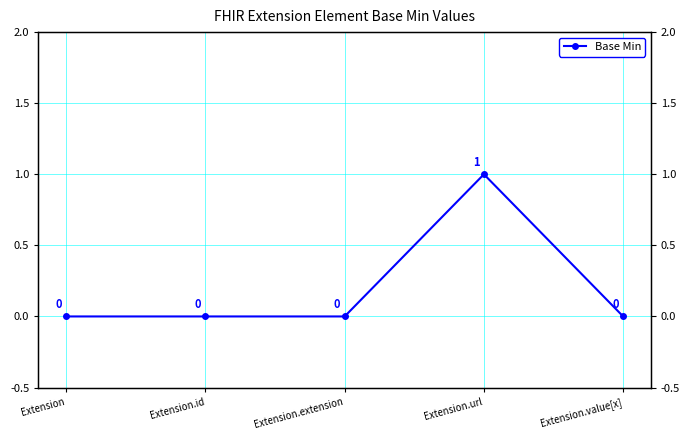

Count the number of categories in the chart.

5